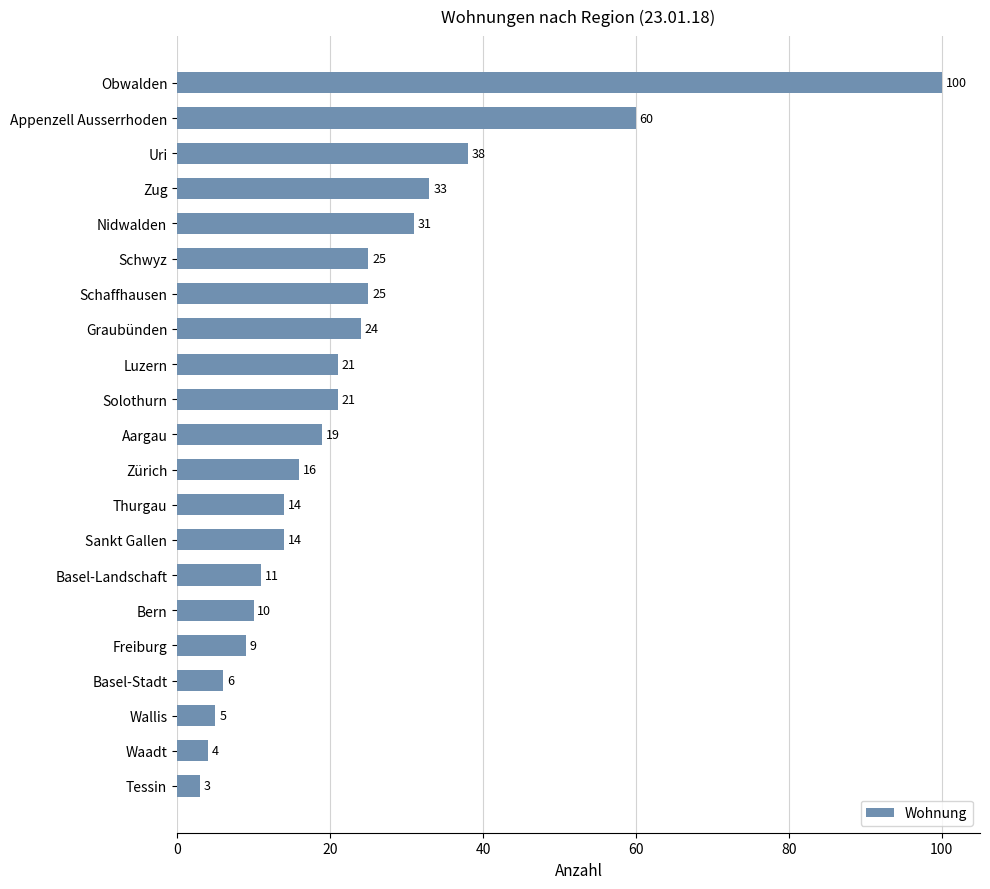

What position from the top is Obwalden?

1